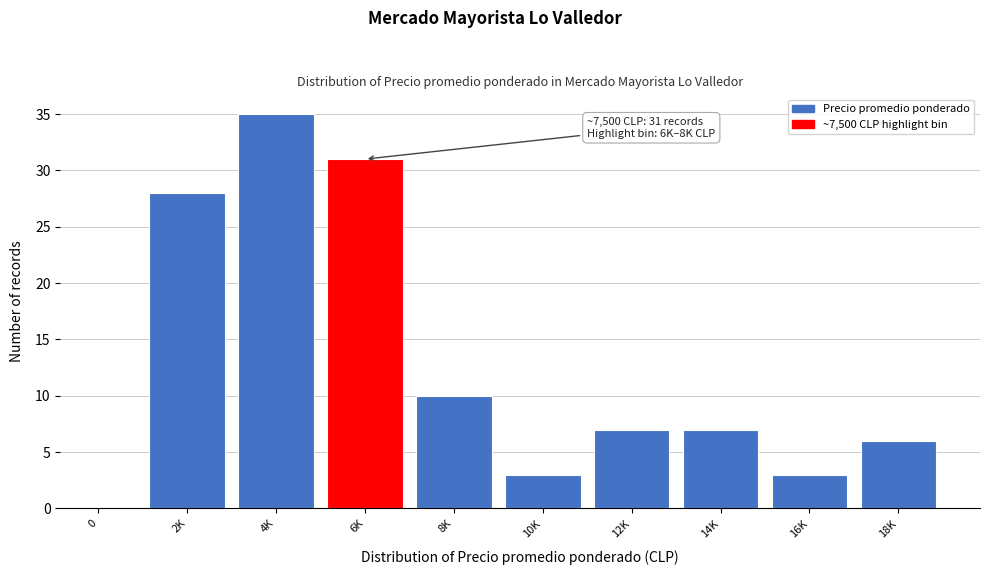

Reading left to right, list all the values displayed in this chart.

0=0	2K=28	4K=35	6K=31	8K=10	10K=3	12K=7	14K=7	16K=3	18K=6